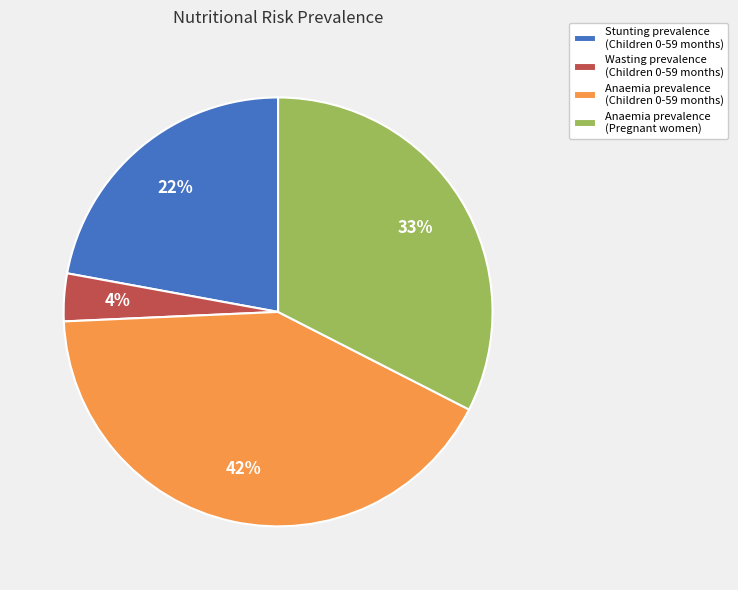

Is there any slice that represents more than half of the pie?

No